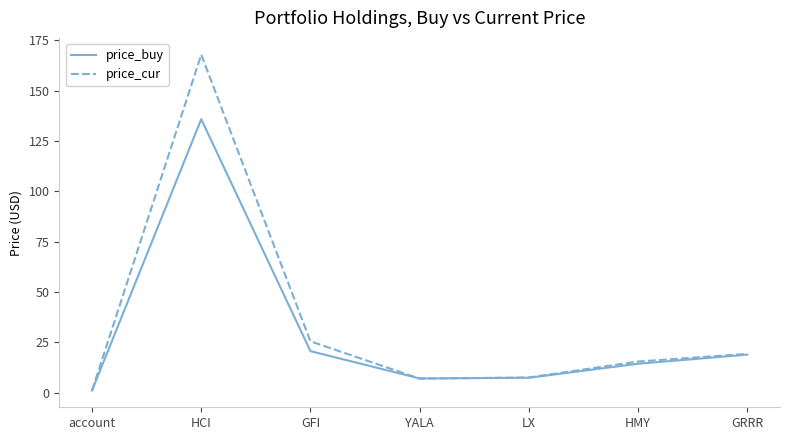

At which label is price_buy closest to 68?

GFI